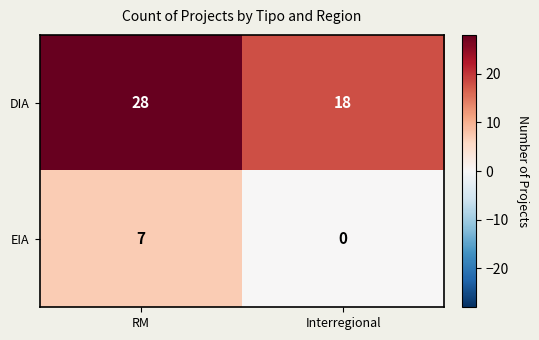

What is the maximum value for EIA?

7